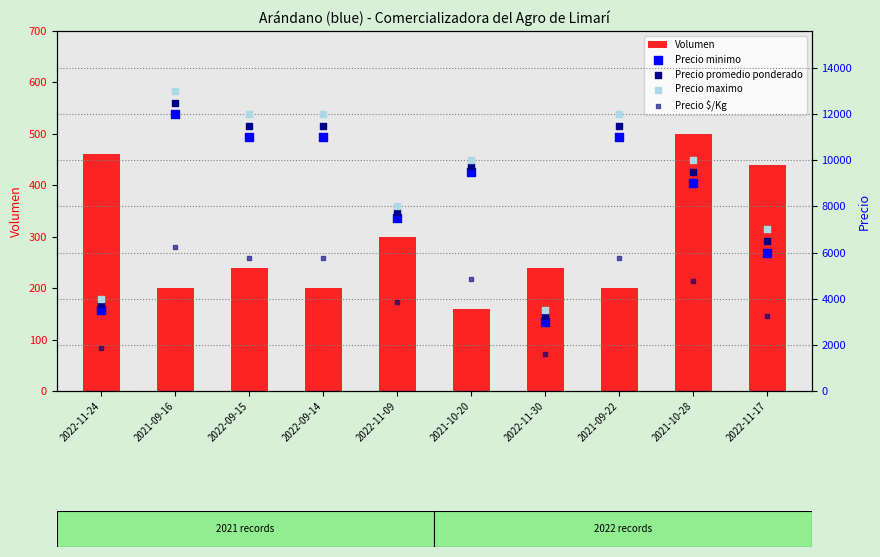

Which series reaches the minimum Y coordinate?

Volumen